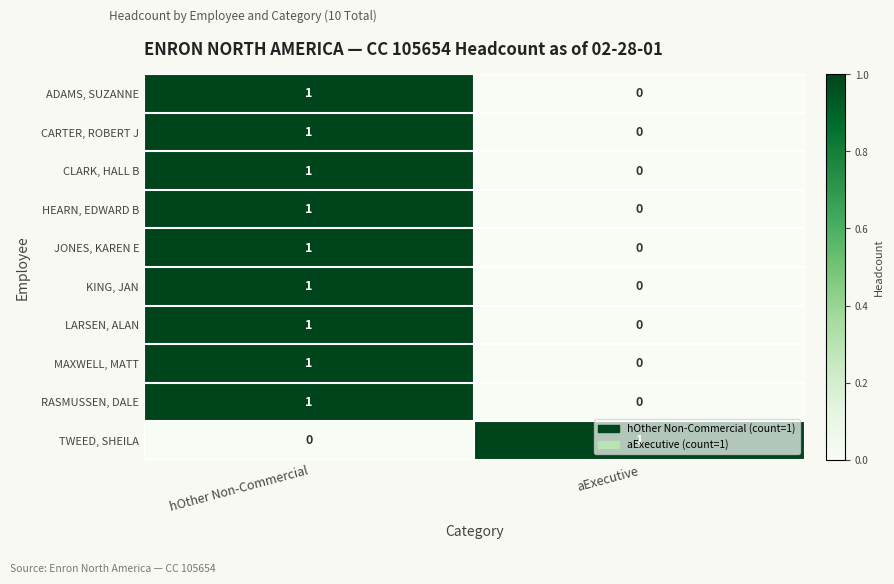

At which label does RASMUSSEN, DALE reach its peak?

hOther Non-Commercial